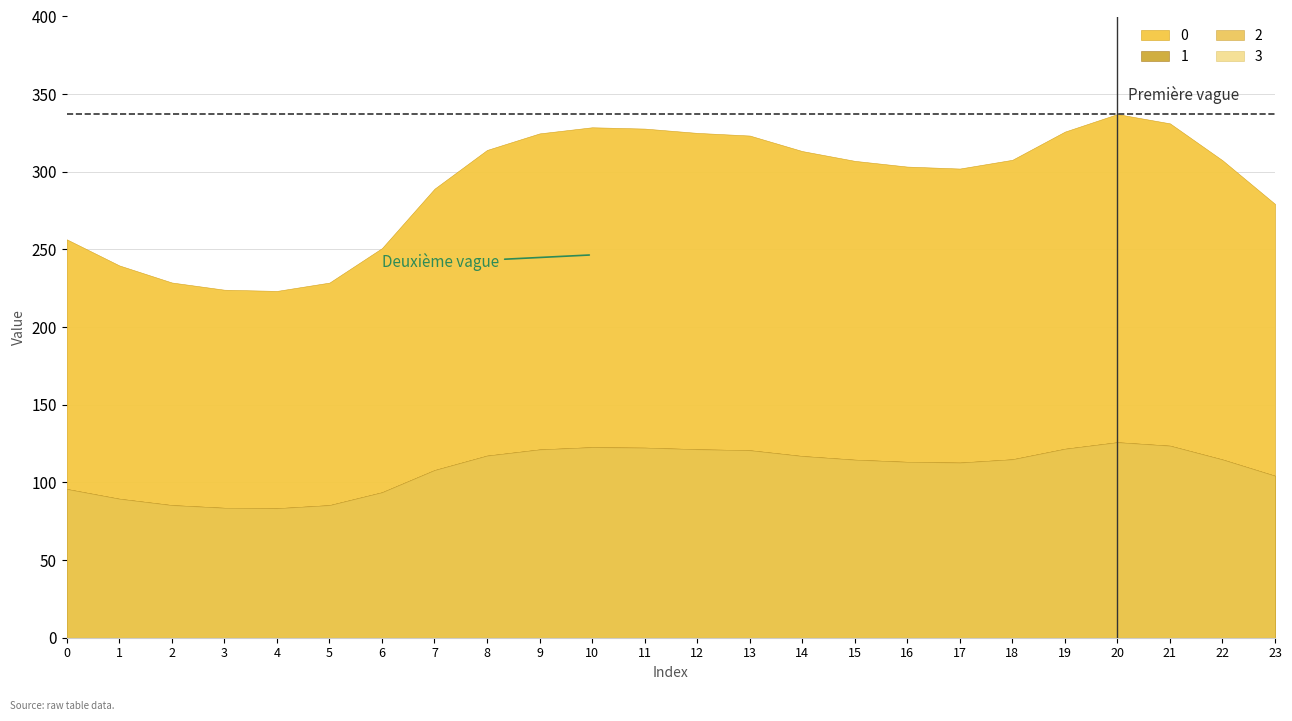

List the labels in order of 1 value, smallest first.

4, 3, 5, 2, 1, 6, 0, 23, 7, 17, 16, 15, 22, 18, 14, 8, 13, 9, 12, 19, 11, 10, 21, 20